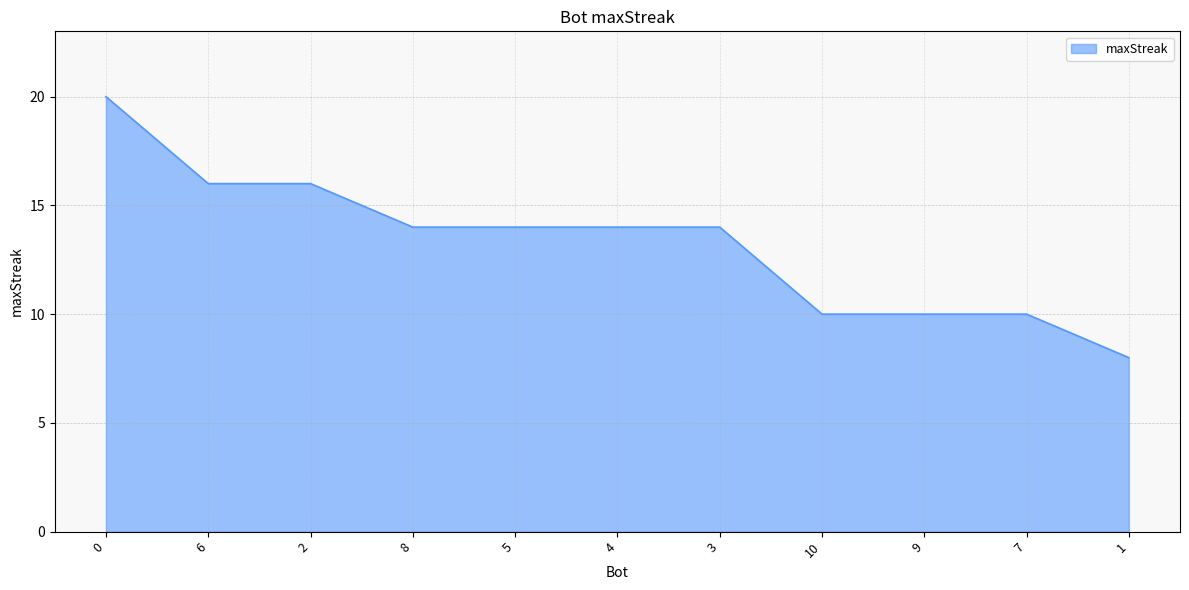

What is the difference between the values at 10 and 1?

2